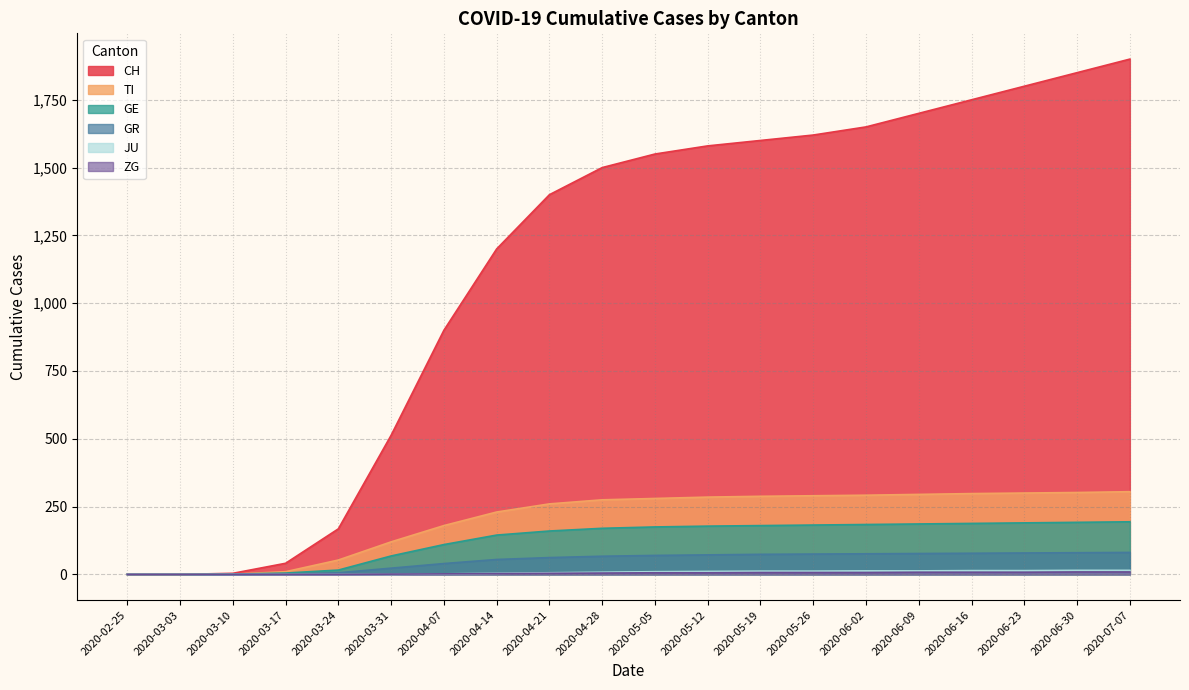

Does the chart have visible grid lines?

Yes